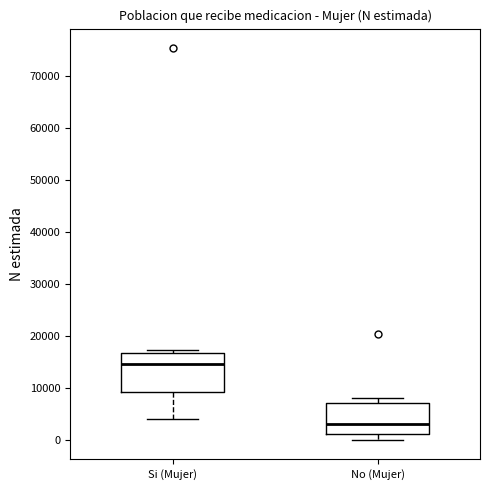

Where does the upper whisker of the box for No (Mujer) end on the y-axis? The values are not printed on the chart, so give them approximately, as read against the axis.

8000